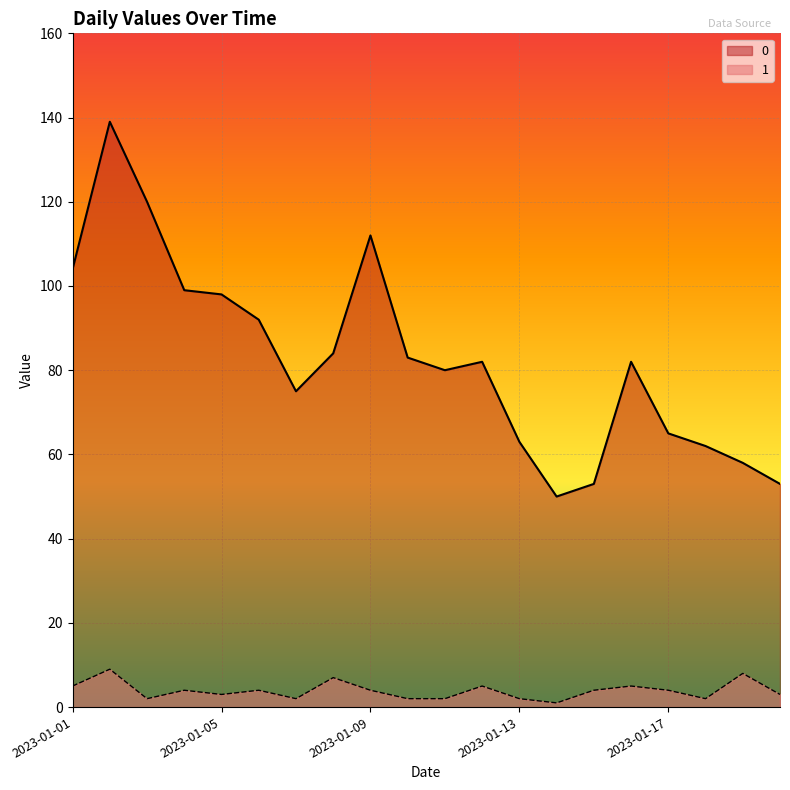

True or false: 0 and 1 intersect in this chart.

False